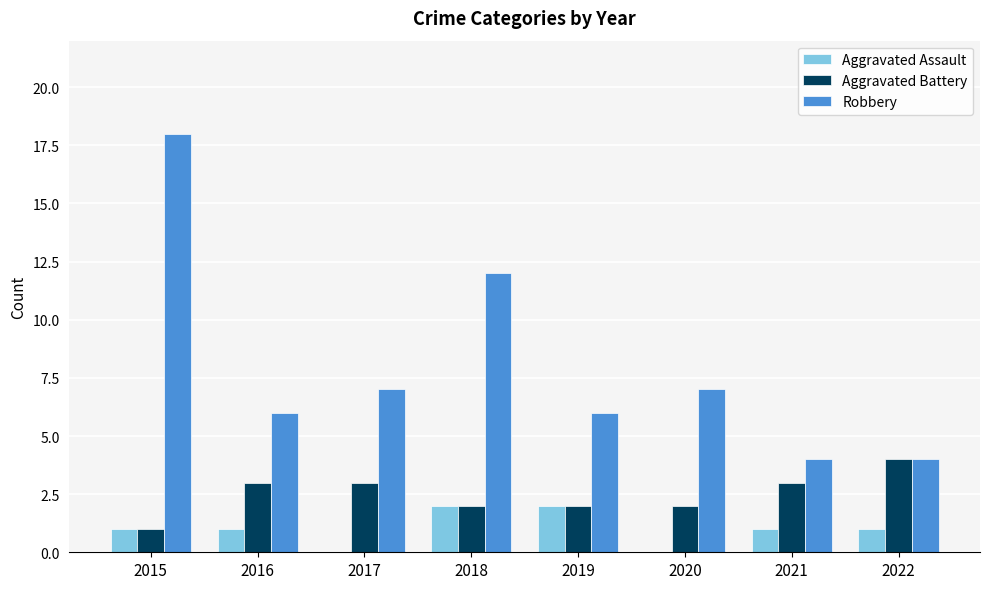

Which category has the highest value across all series?

2015